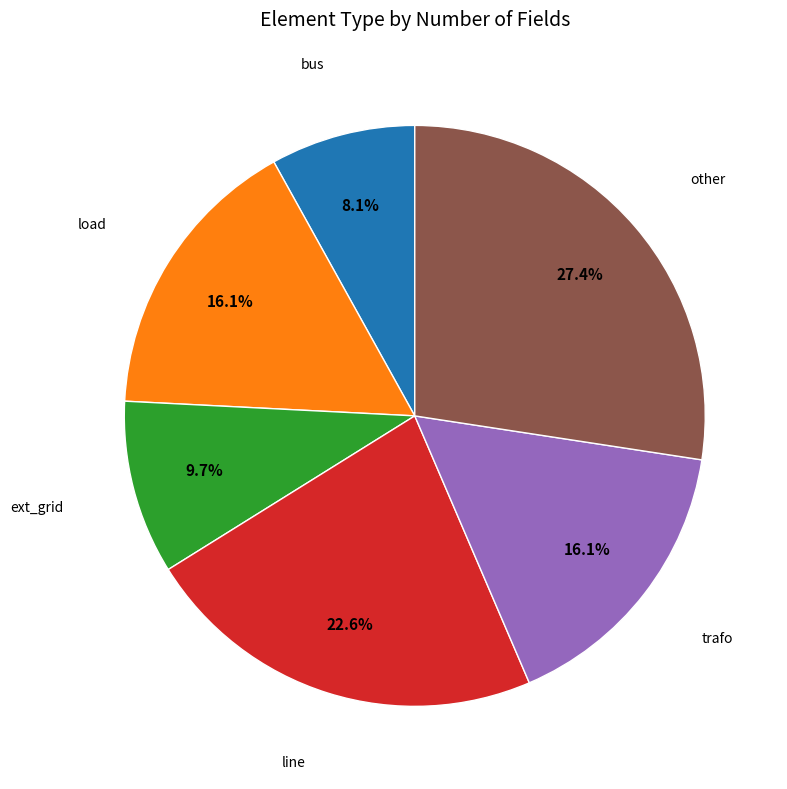

Does any single category account for the majority?

No